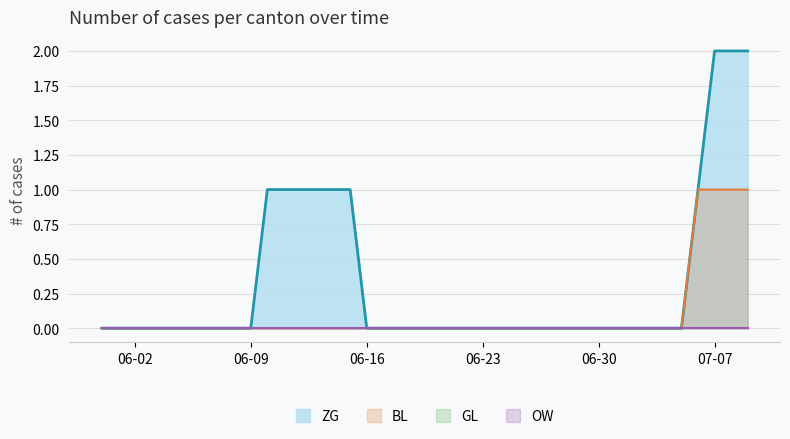

What position from the left is 2020-06-06?

7